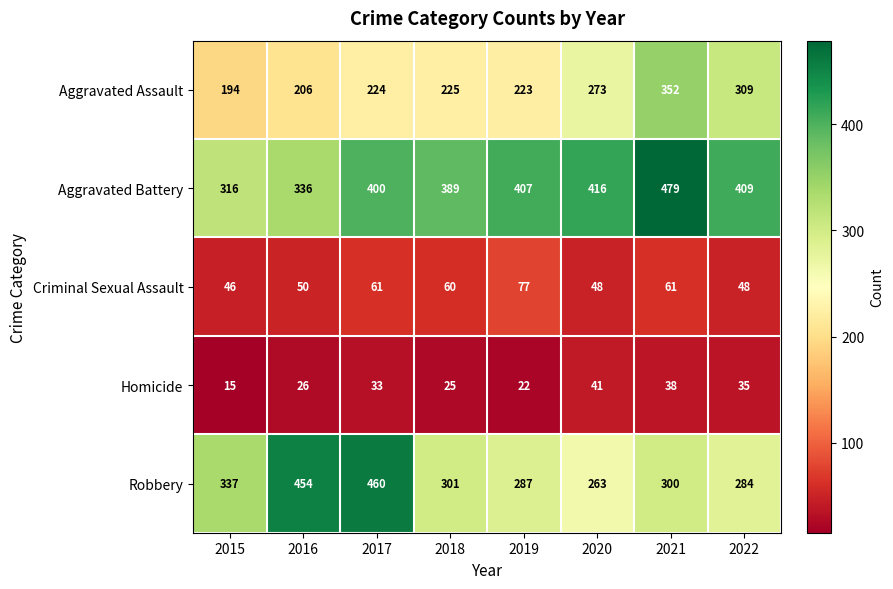

Where is Homicide nearest to the value 28?

2016